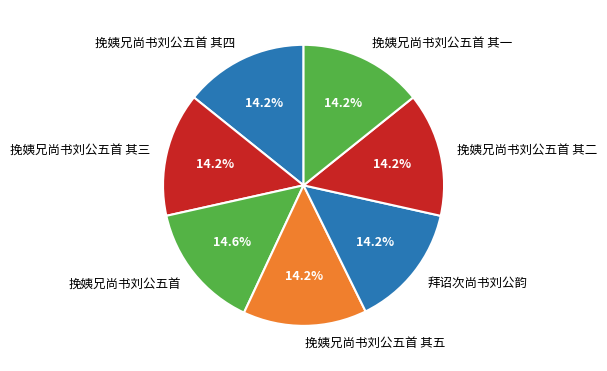

Does 挽姨兄尚书刘公五首 其一 account for over 50% of the chart?

No